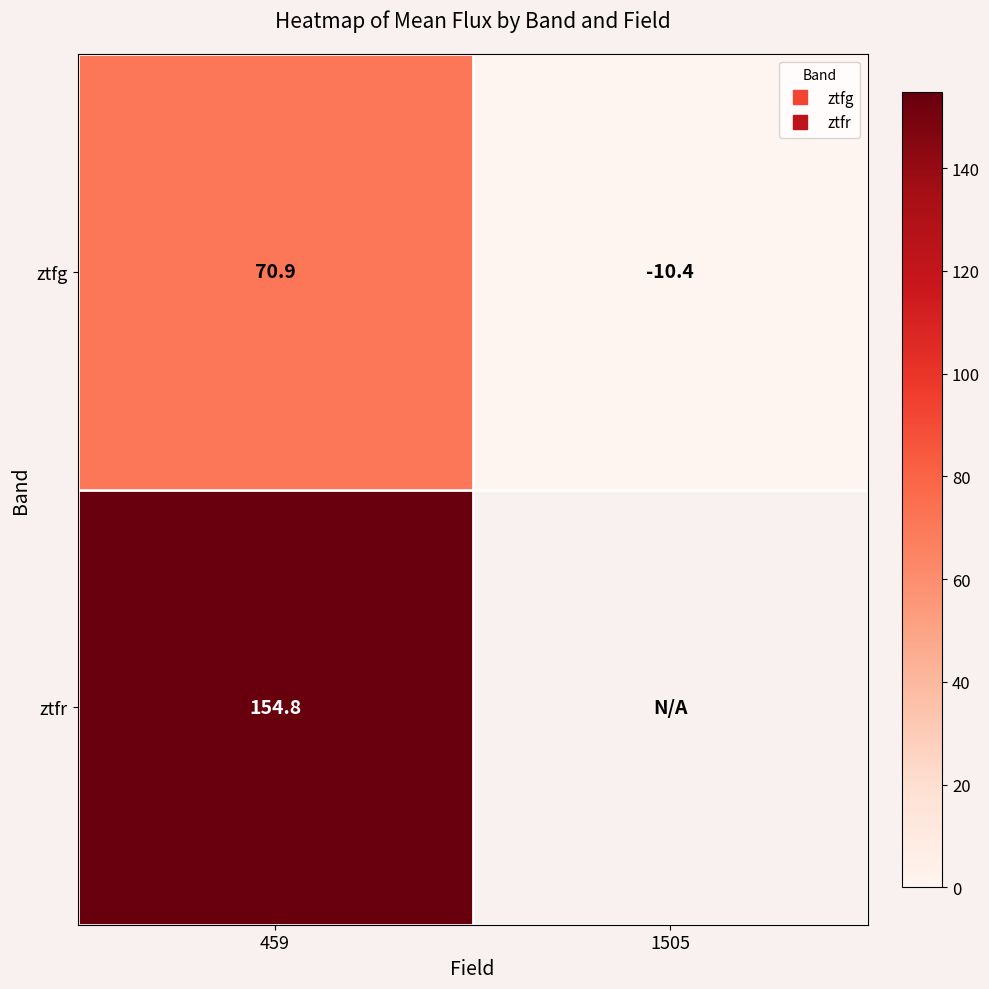

Rank the series by their maximum value, from lowest to highest.

ztfg, ztfr